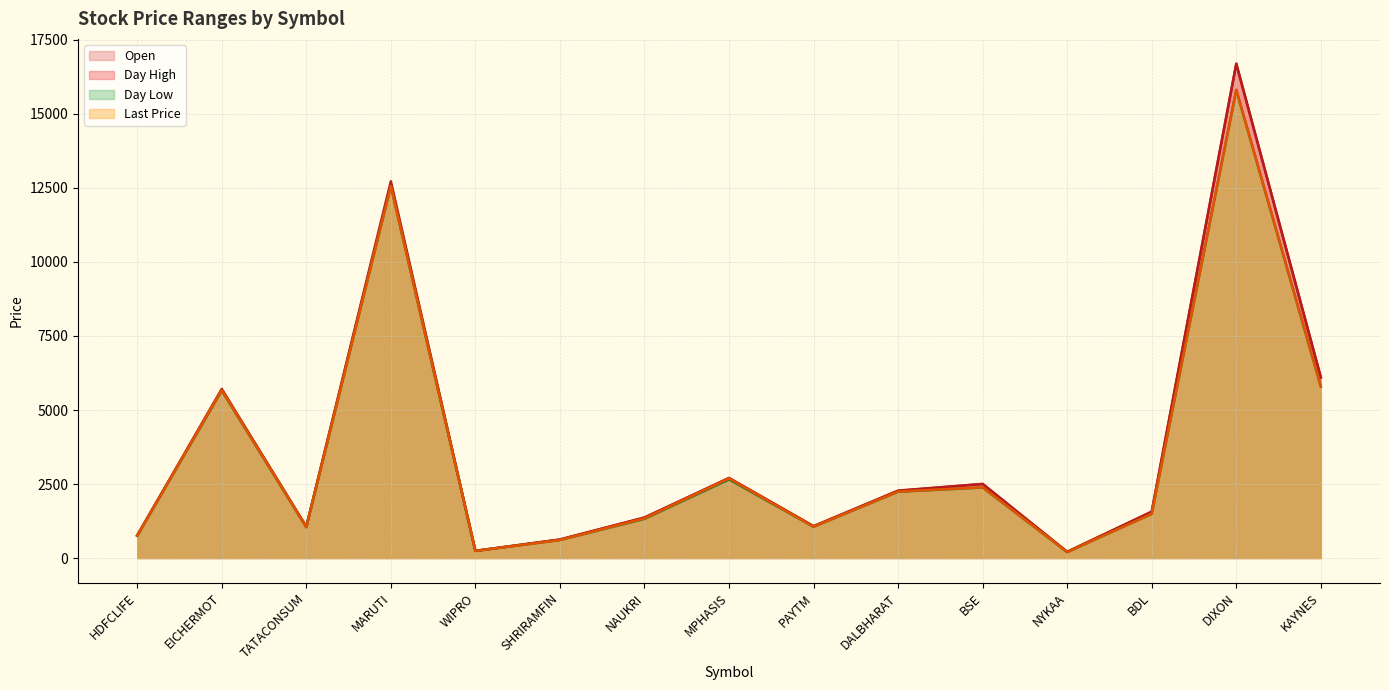

Which category has the highest value in the dayHigh series?

DIXON